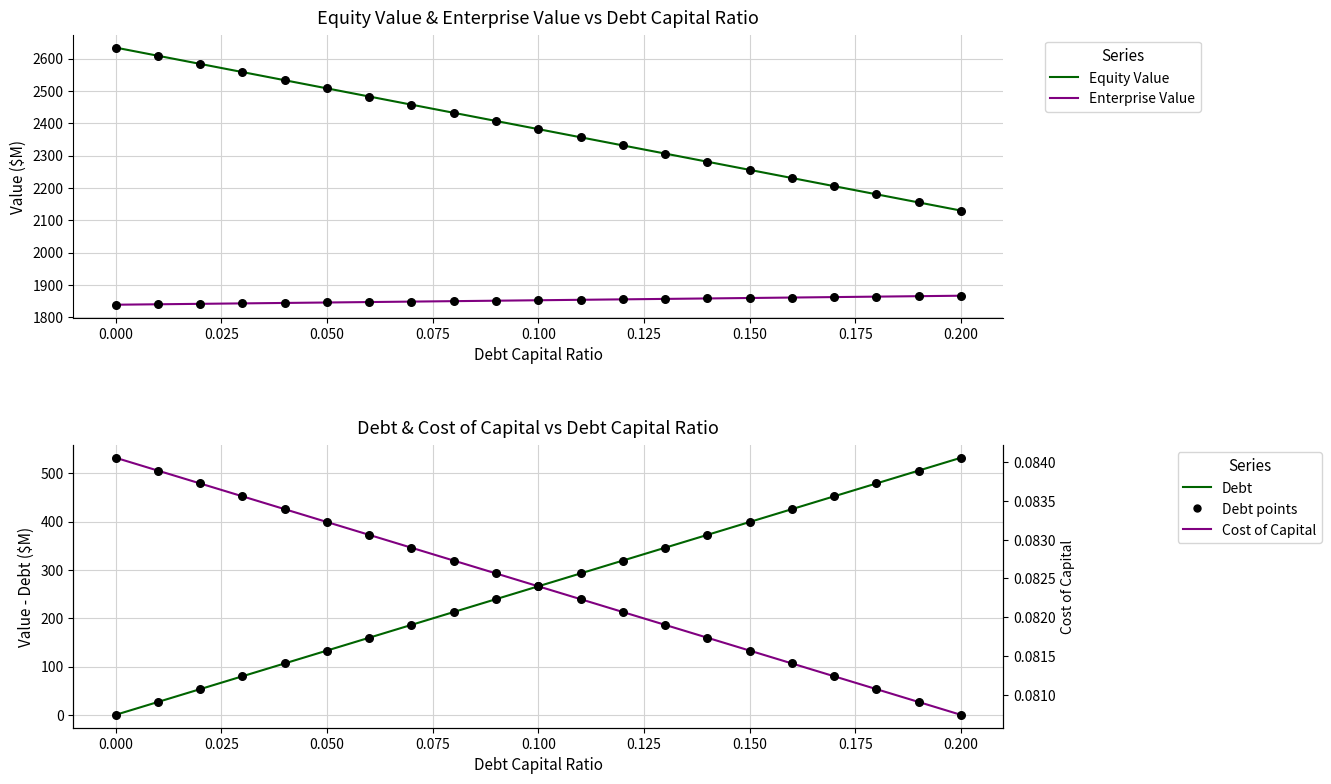

Which series contains the highest Y value?

Equity Value